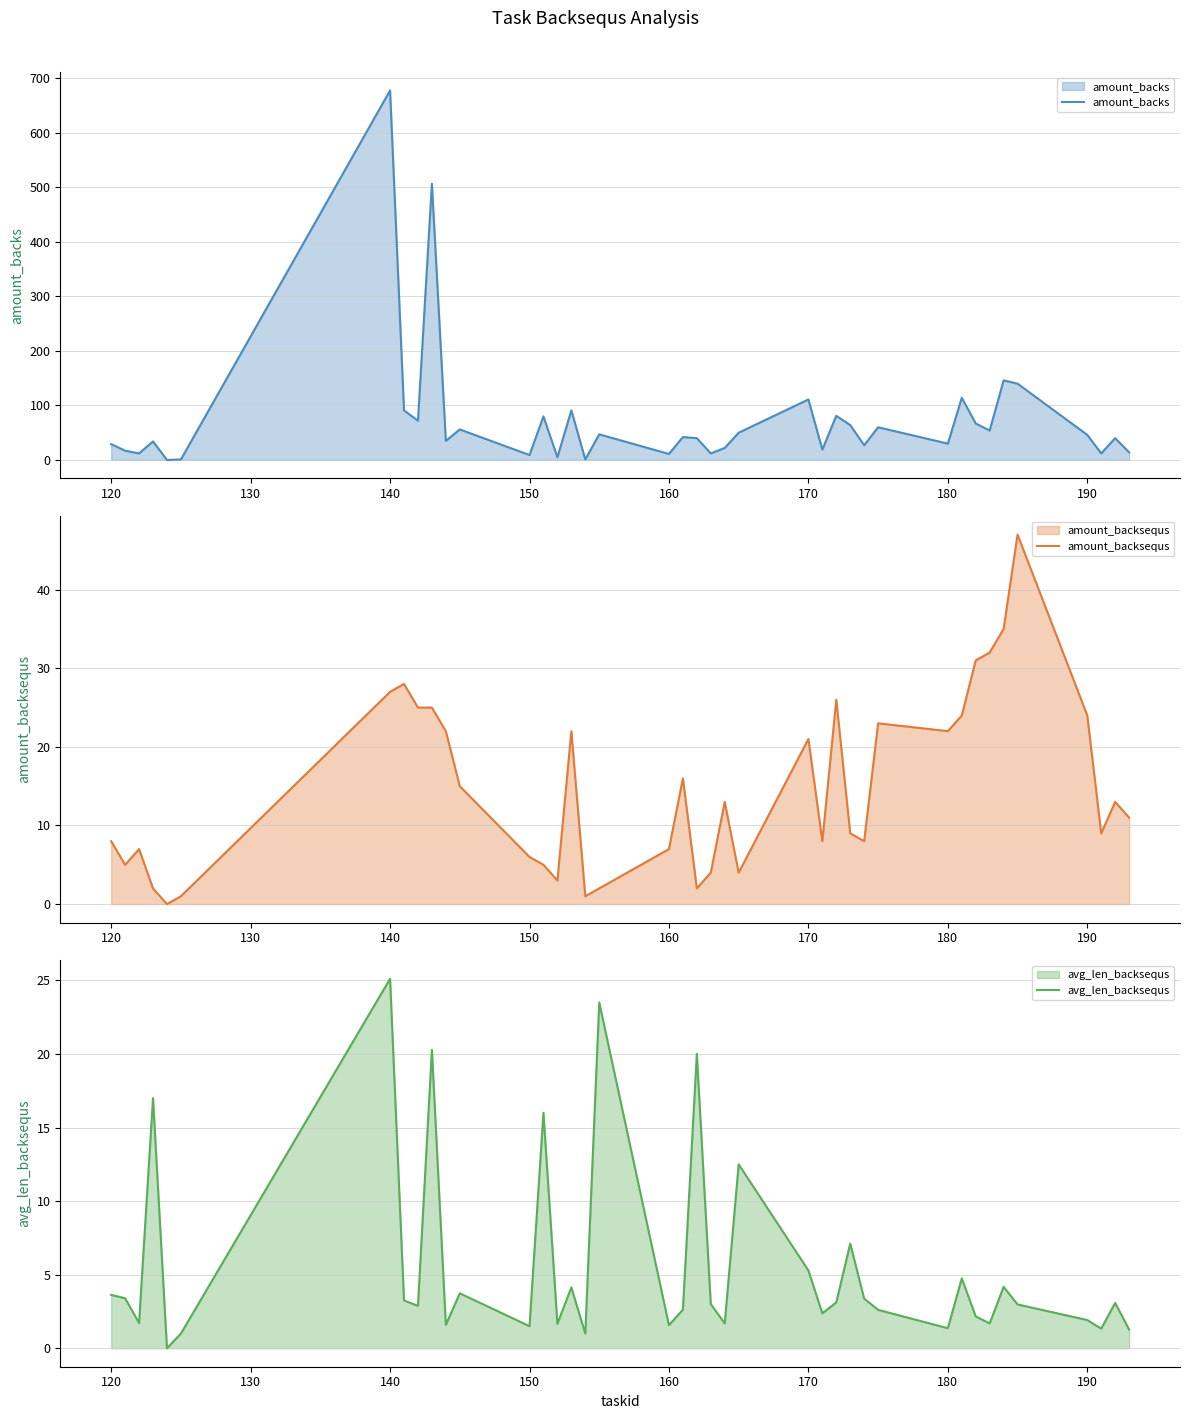

What is the greatest value displayed?

678.0